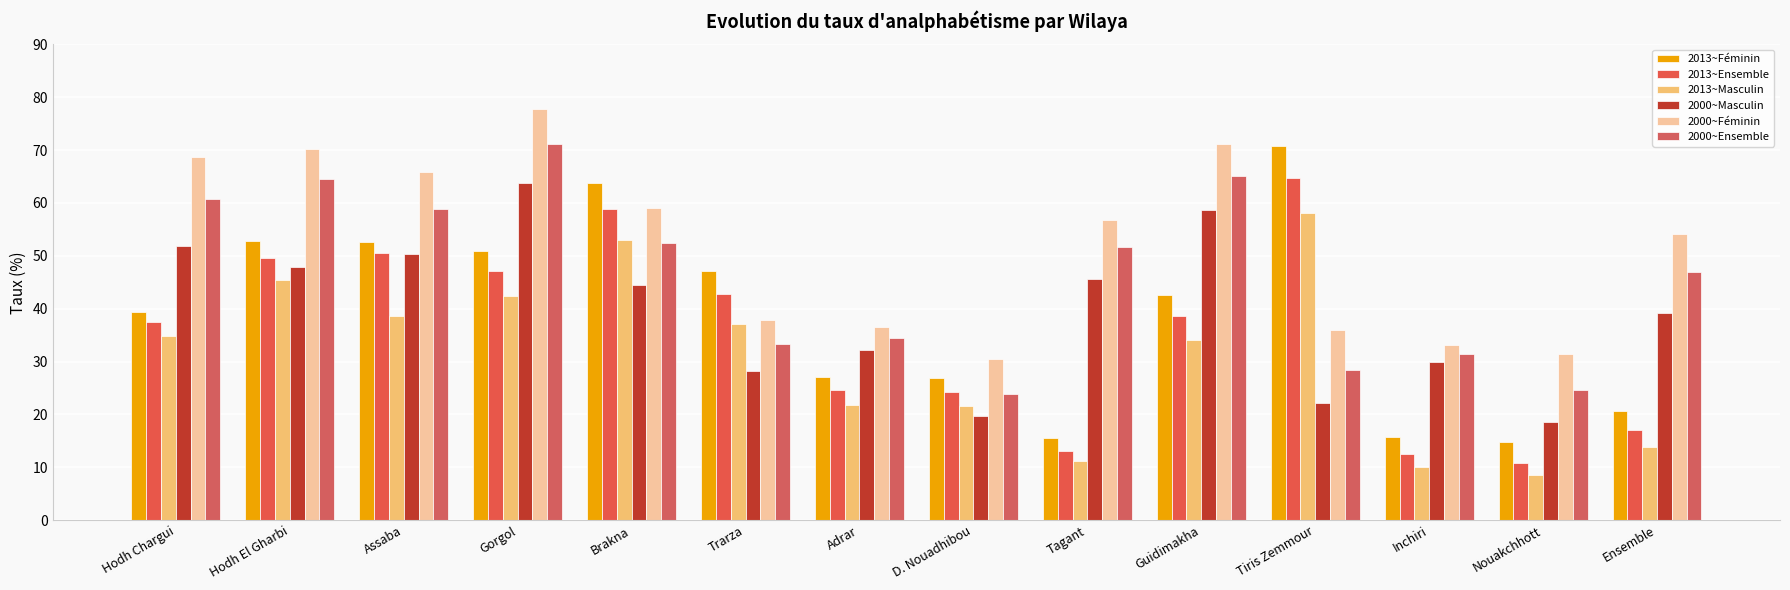

How many data points in 2000~Féminin are less than 56?

7